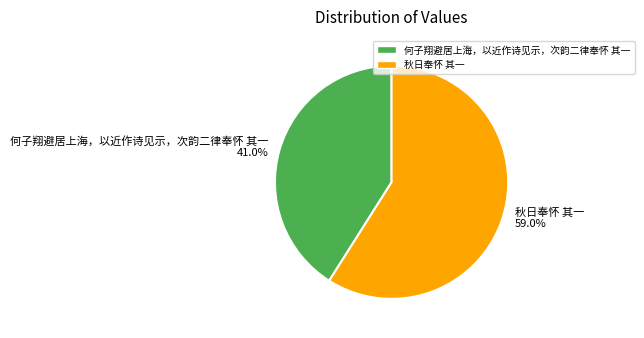

Is it true that 秋日奉怀 其一 is 50% of the pie?

False